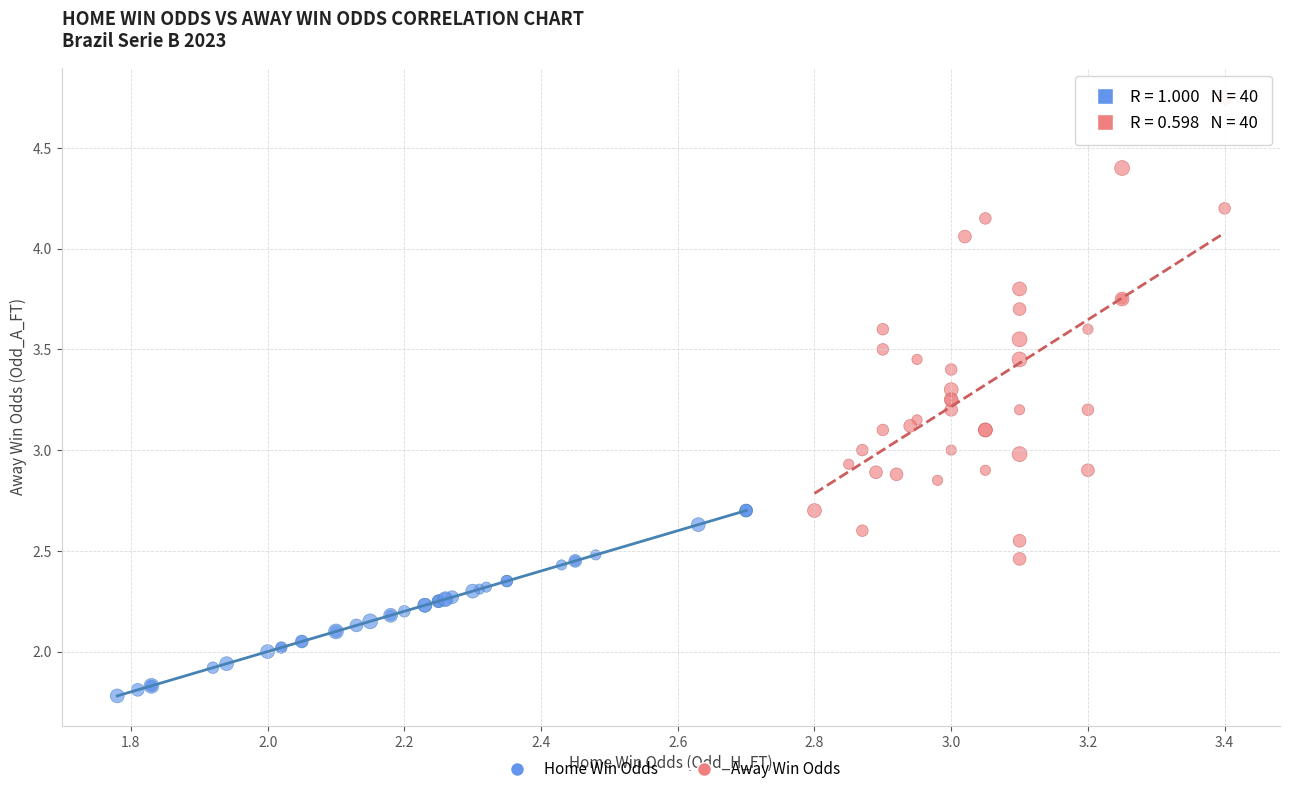

What are all the series names shown in the legend?

Home Win Odds, Away Win Odds